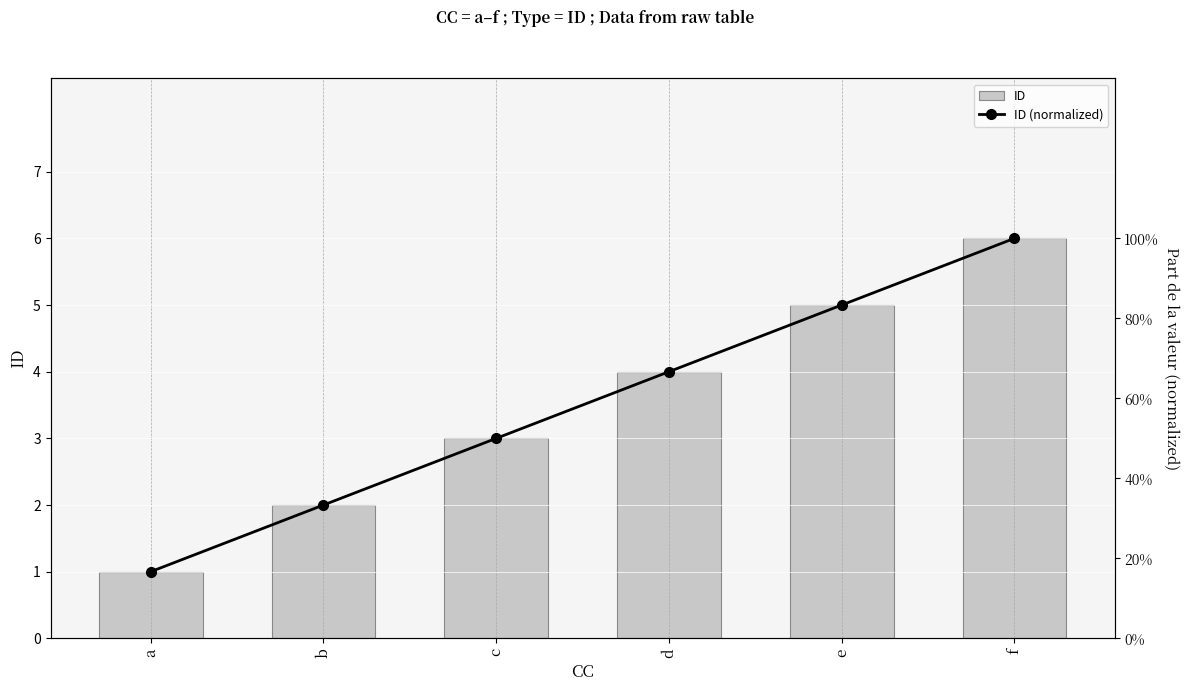

At which label does ID reach its minimum?

a